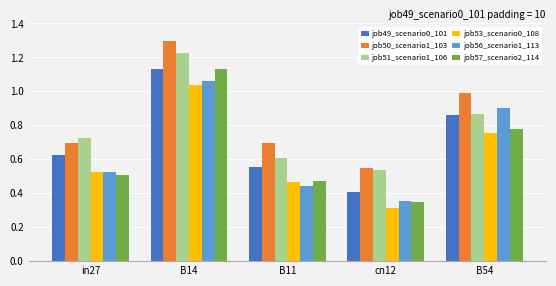

Which category has the lowest value across all series?

cn12